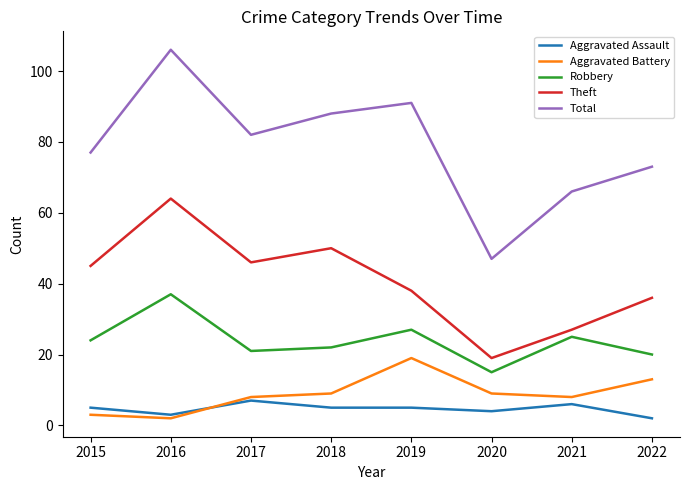

True or false: Theft has a value of 38 at 2019.

True